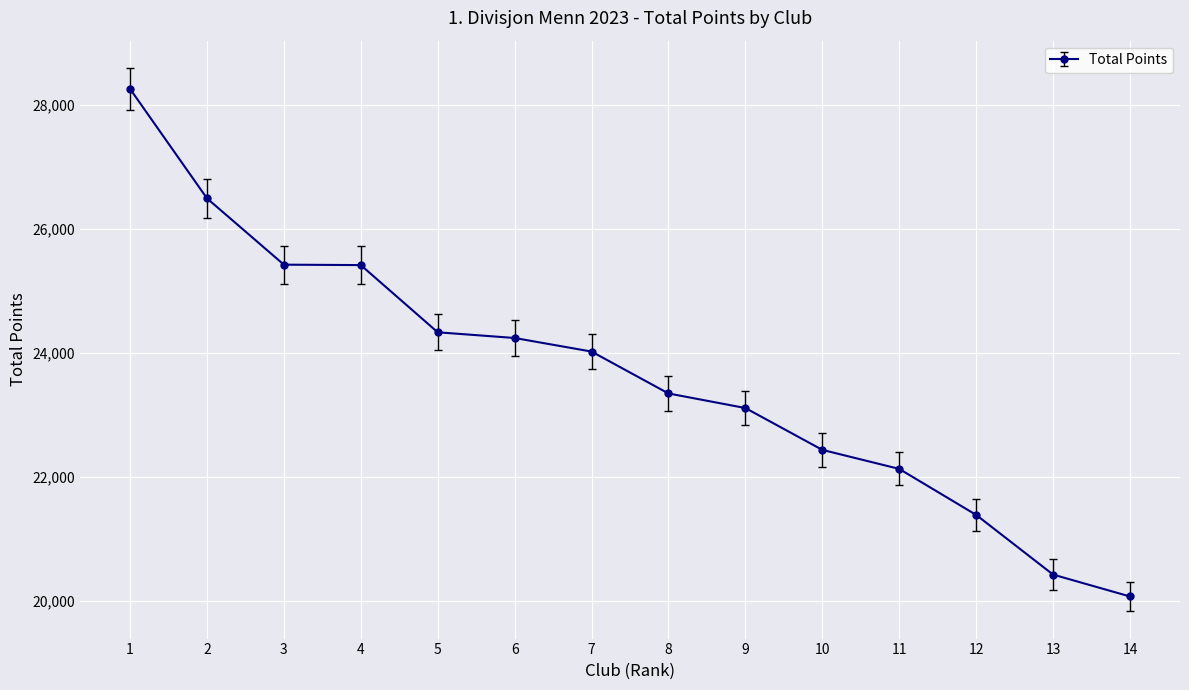

What is the value of the 8th point from the left?

23343